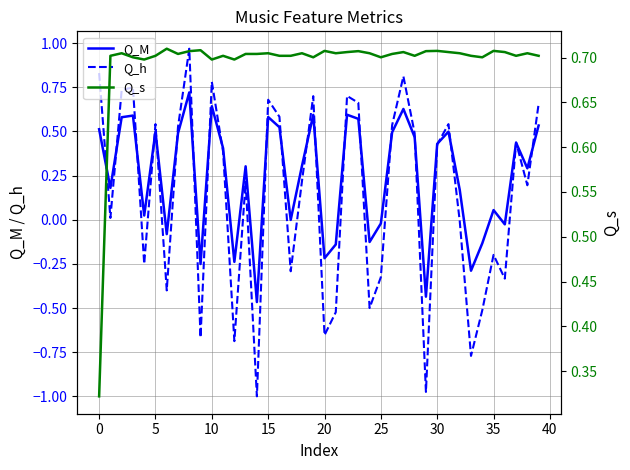

At which label does Q_h reach its minimum?

14